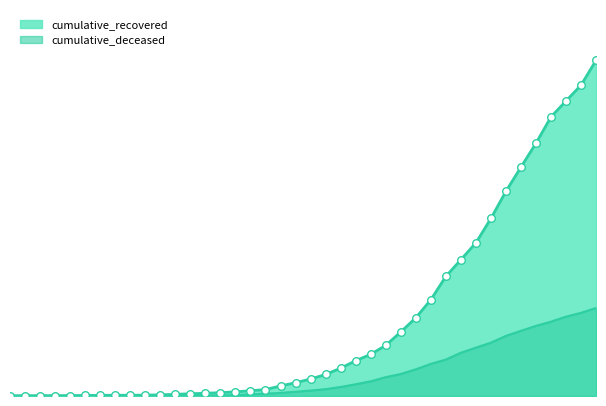

At which category is the sum across all series the highest?

2020-04-06